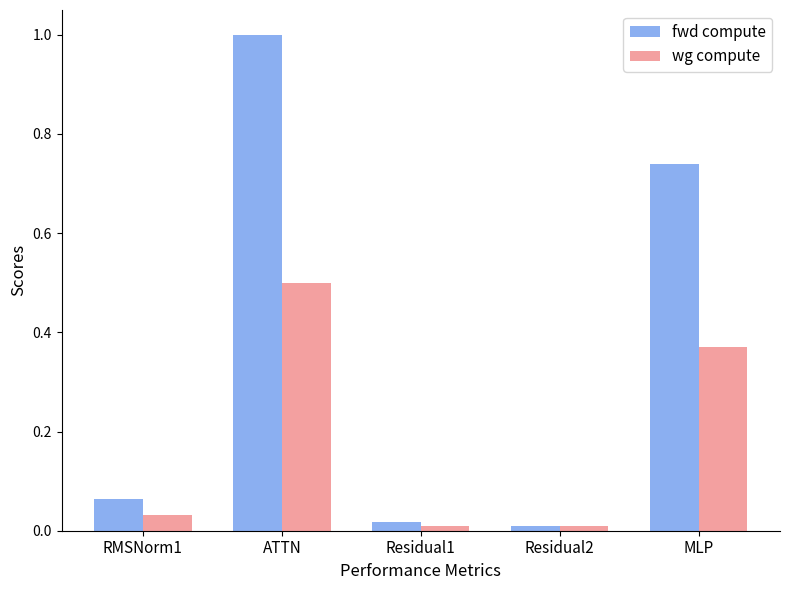

The value of fwd compute at Residual2 is 0.0. True or false?

True